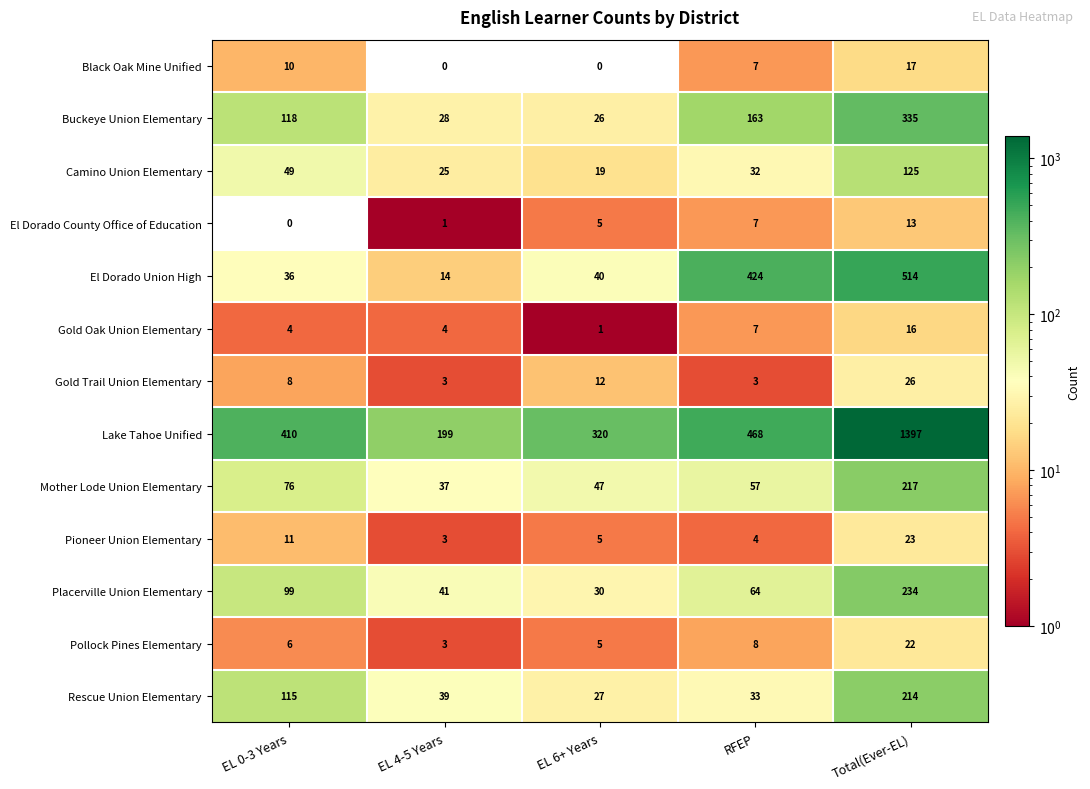

What is the sum of the Gold Oak Union Elementary values at RFEP and EL 4-5 Years?

11